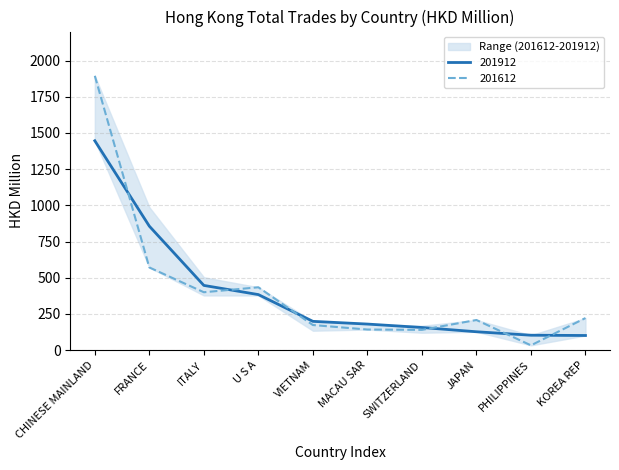

Where do 201812 and 201612 first cross each other?

CHINESE MAINLAND and FRANCE